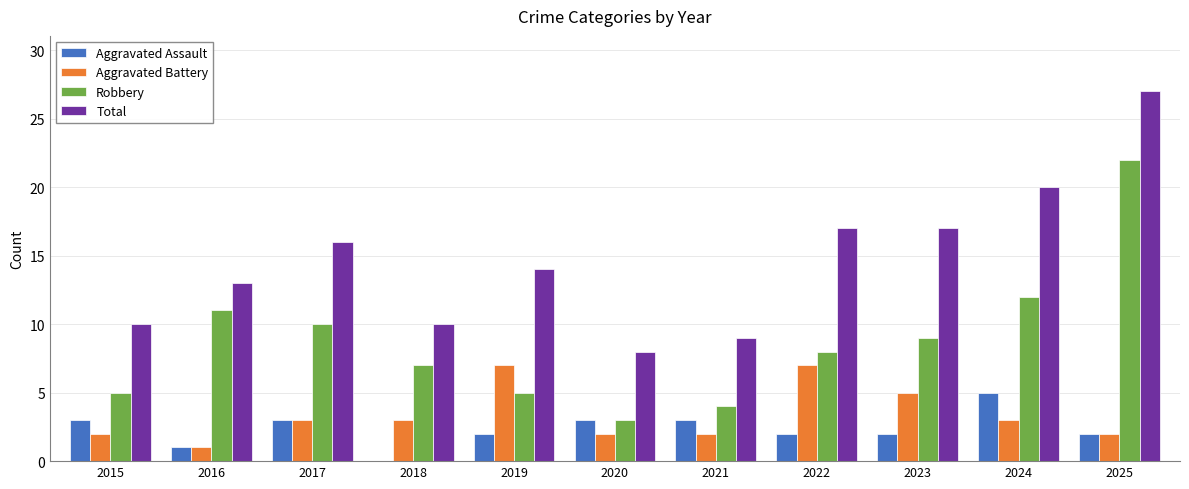

At which category is the sum across all series the highest?

2025